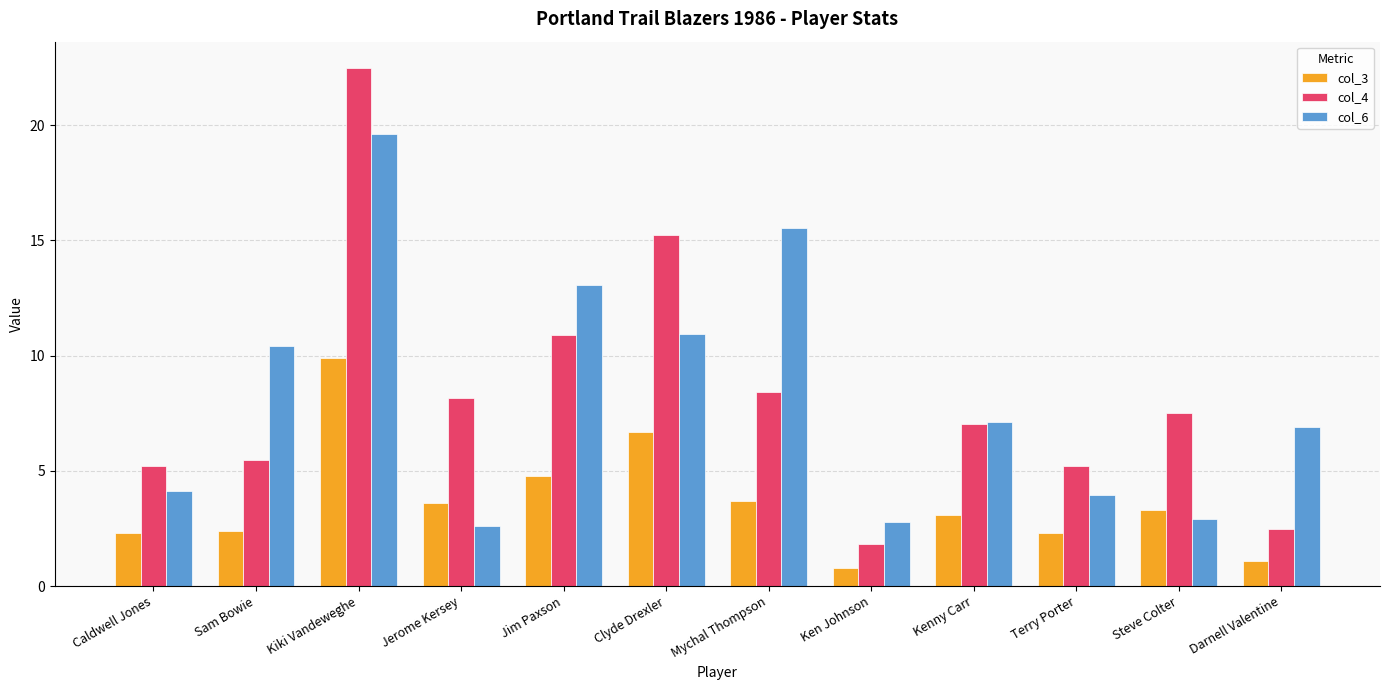

What is the minimum value for col_4?

1.8